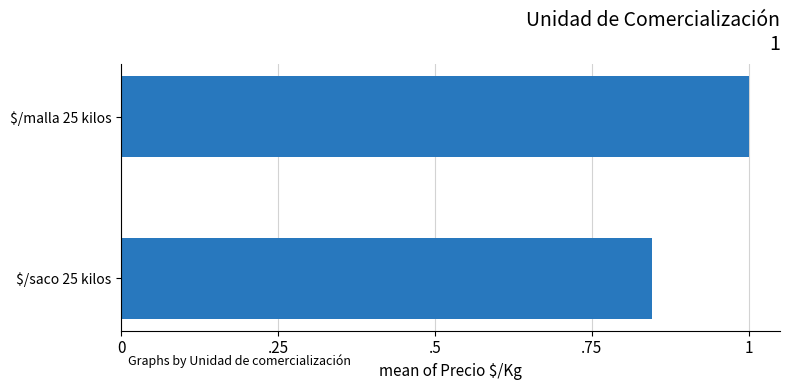

Rank the categories by value from highest to lowest.

$/malla 25 kilos, $/saco 25 kilos